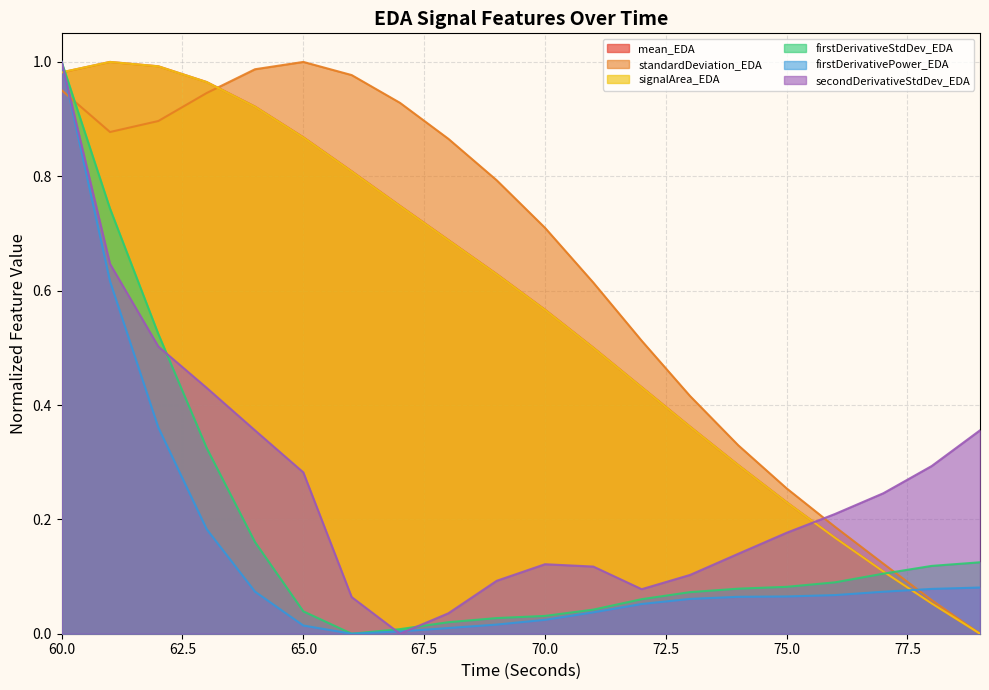

True or false: firstDerivativeStdDev_EDA has a value of 0.0 at 68.

False